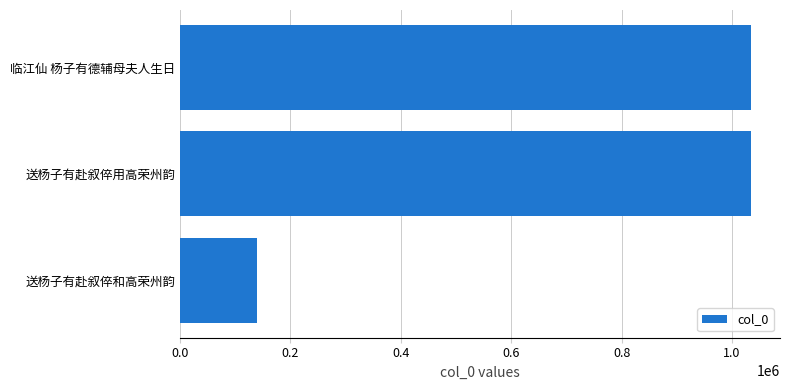

How many values are below 1034811?

1